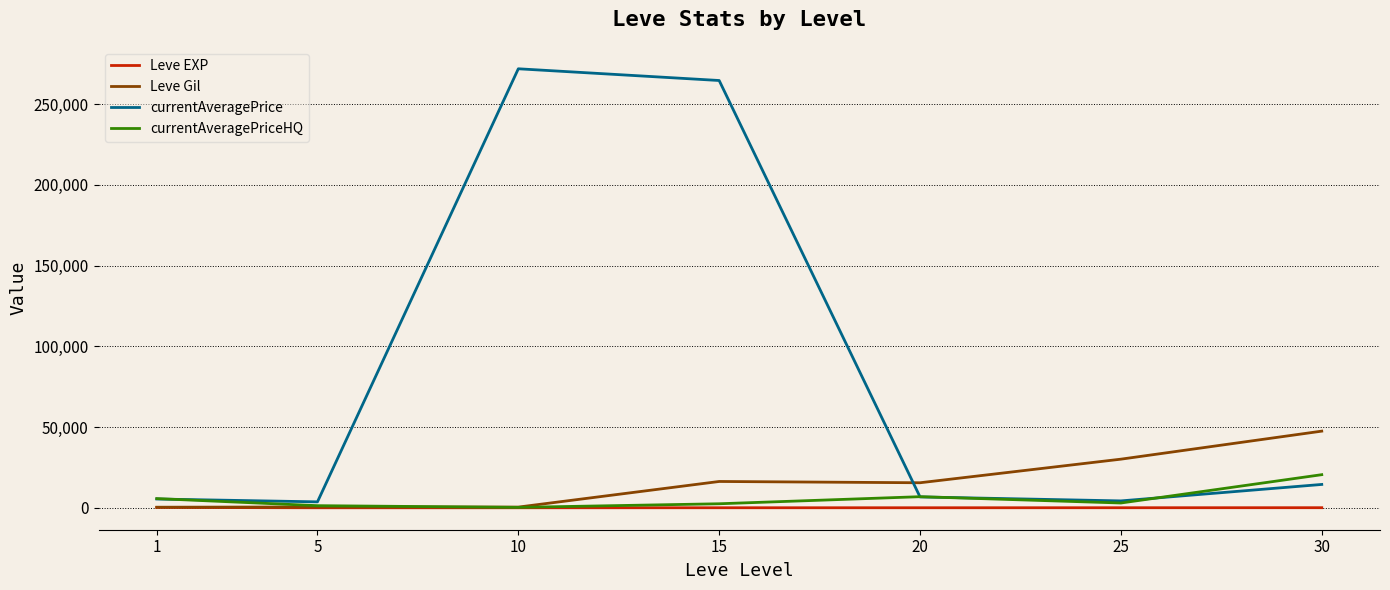

List the series in order of their peak value, lowest first.

Leve EXP, currentAveragePriceHQ, Leve Gil, currentAveragePrice